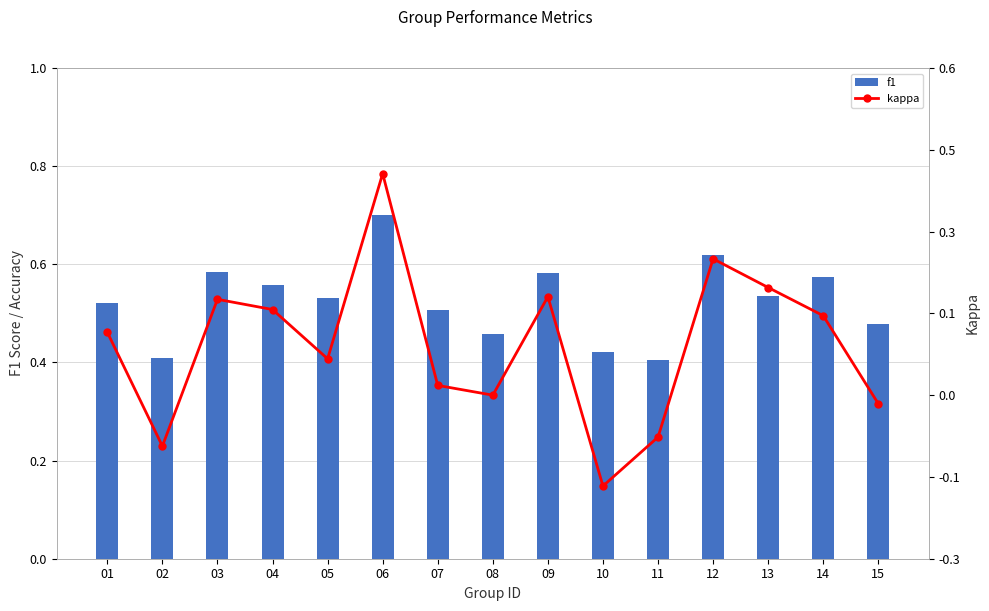

How many series are shown in this chart?

2